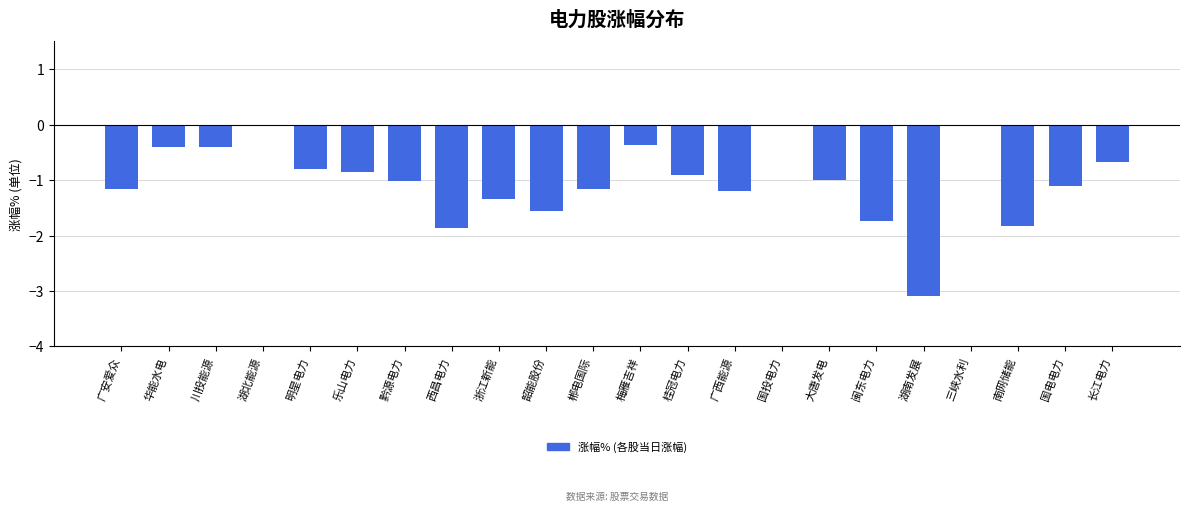

Reading left to right, what are all the values shown in this chart?

广安爱众=-1.2	华能水电=-0.4	川投能源=-0.4	湖北能源=0.0	明星电力=-0.8	乐山电力=-0.9	黔源电力=-1.0	西昌电力=-1.9	浙江新能=-1.3	韶能股份=-1.6	郴电国际=-1.2	梅雁吉祥=-0.4	桂冠电力=-0.9	广西能源=-1.2	国投电力=0.0	大唐发电=-1.0	闽东电力=-1.7	湖南发展=-3.1	三峡水利=0.0	南网储能=-1.8	国电电力=-1.1	长江电力=-0.7